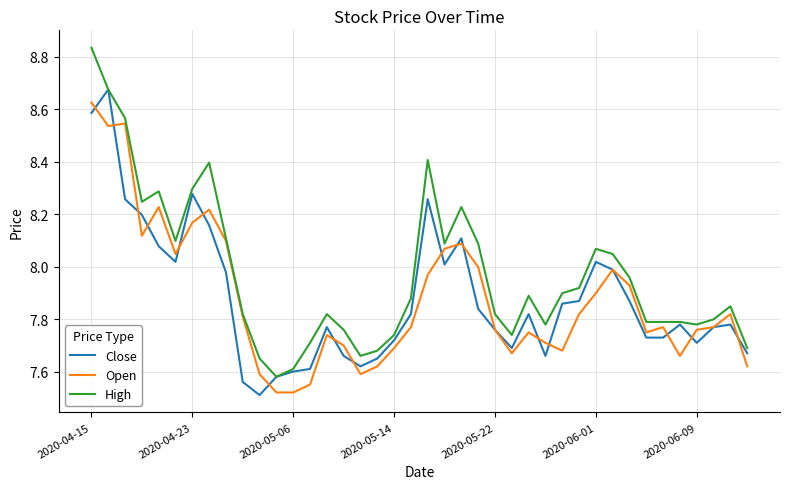

Which series has the largest total across all categories?

High